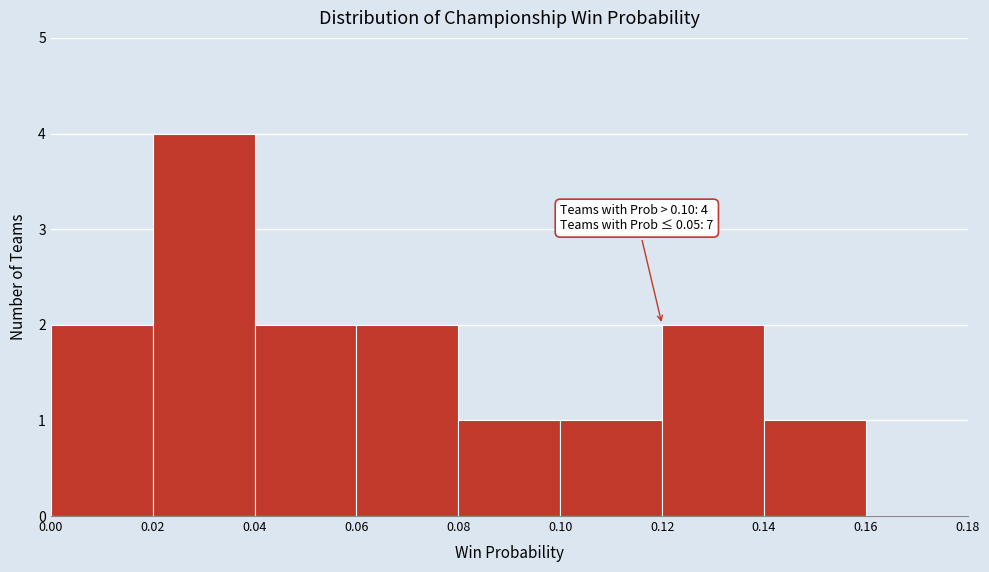

Over which range of the x-axis is the bar tallest?

0.02 to 0.04